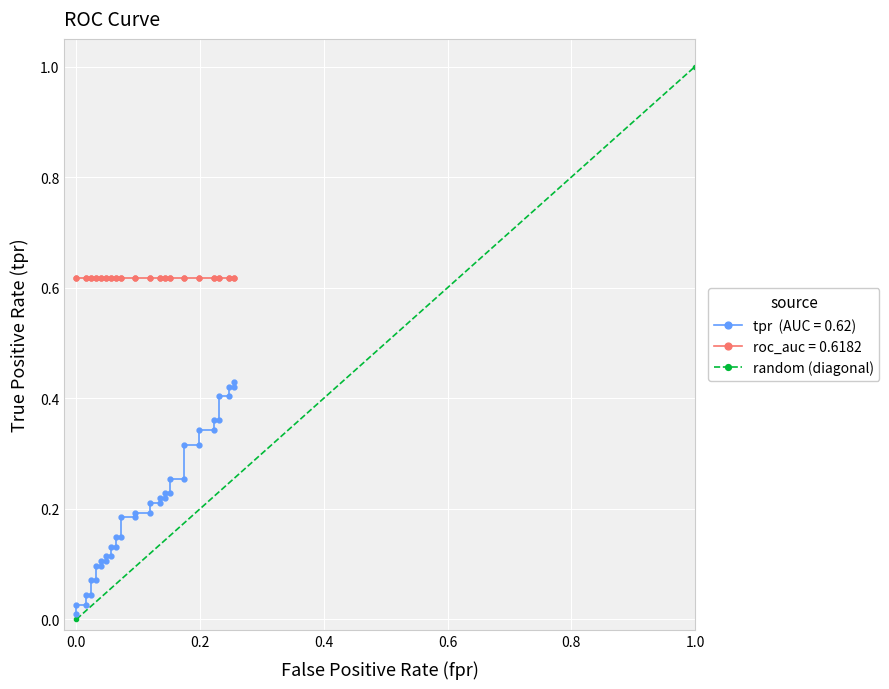

Does the chart display data point markers on the line(s)?

Yes